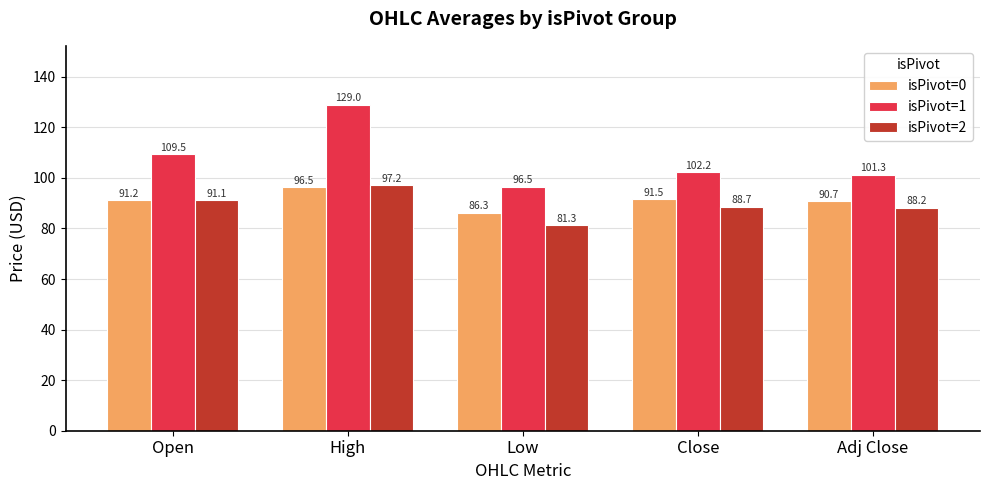

At which label does isPivot=1 first exceed 102?

Open